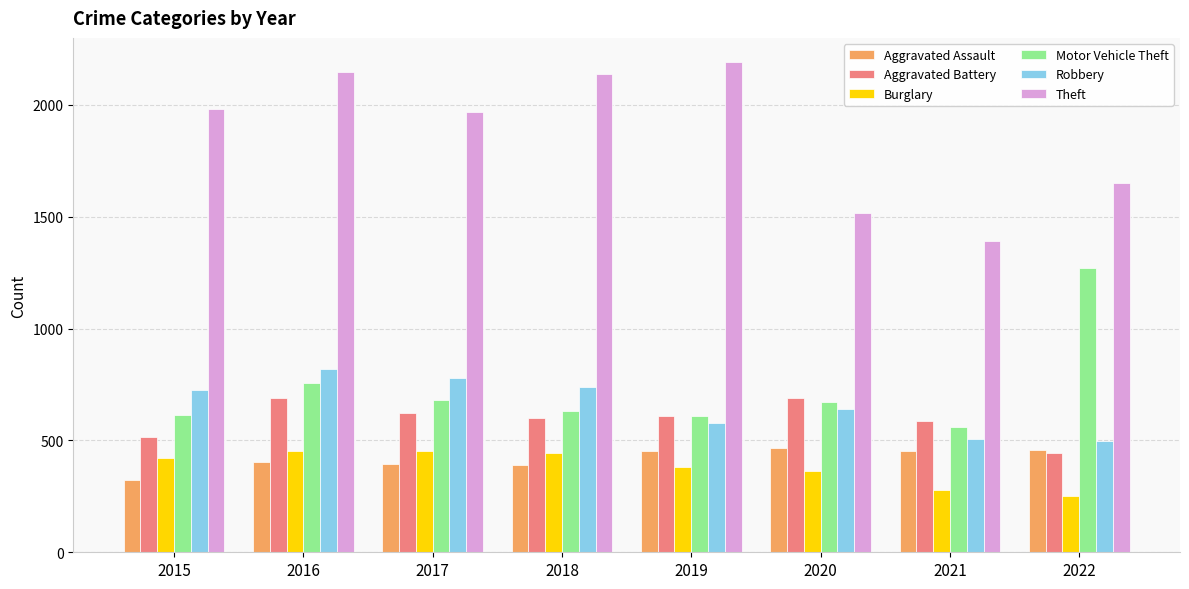

What is the difference between the maximum and minimum values in the Burglary series?

202